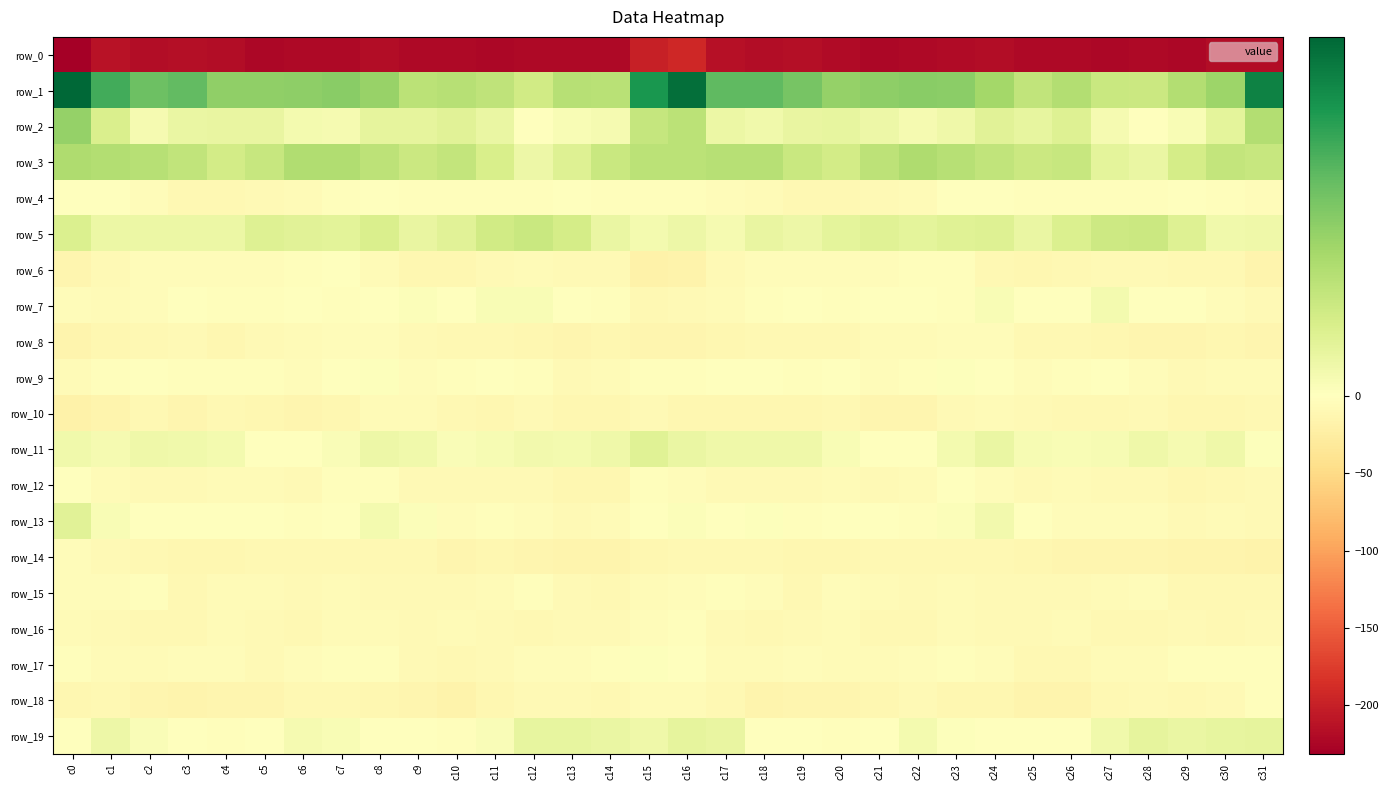

What is the sum of all row_8 values?

-321.9